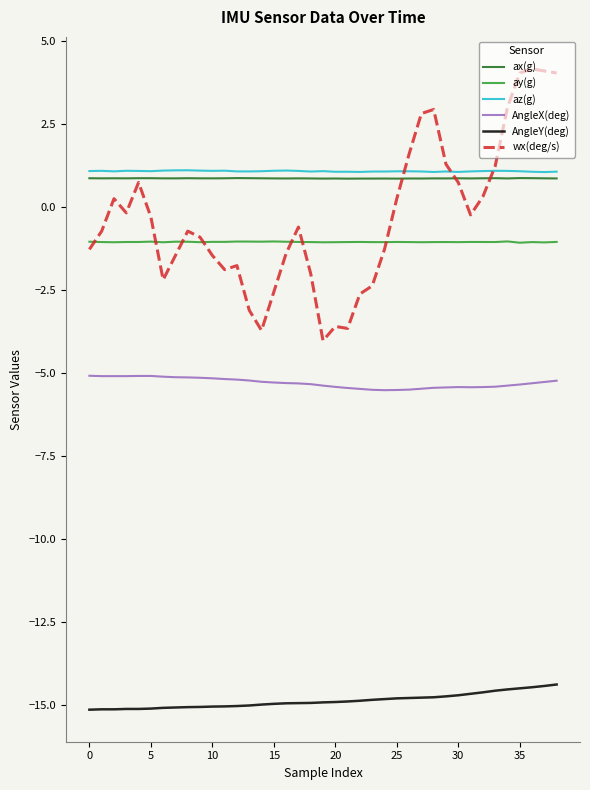

Which series has the widest spread of values?

wx(deg/s)